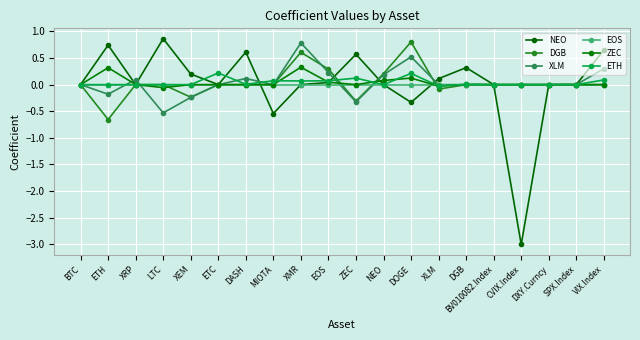

At LTC, list the series in order from largest to smallest.

NEO, DGB, EOS, ETH, ZEC, XLM